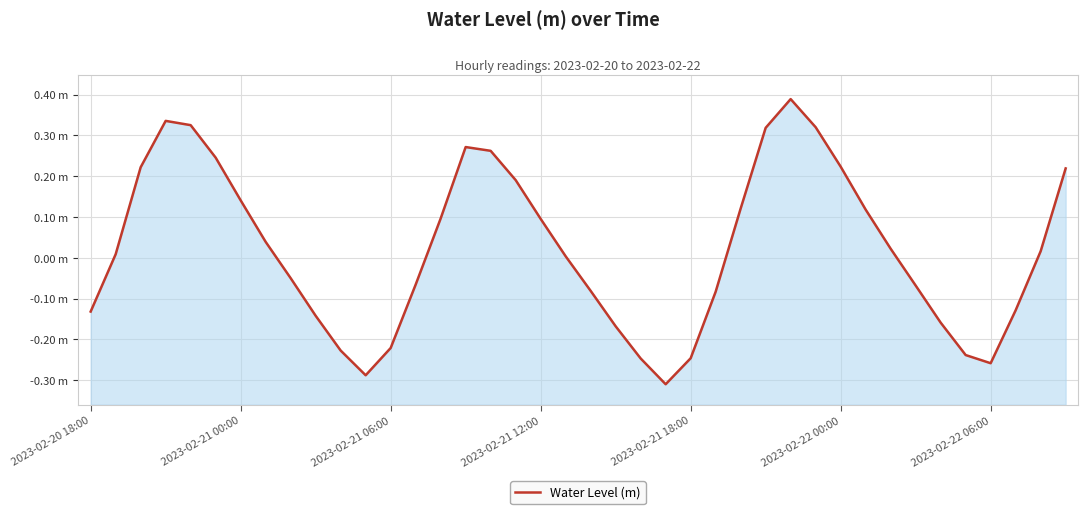

Between 12 and 28, which is larger?

28